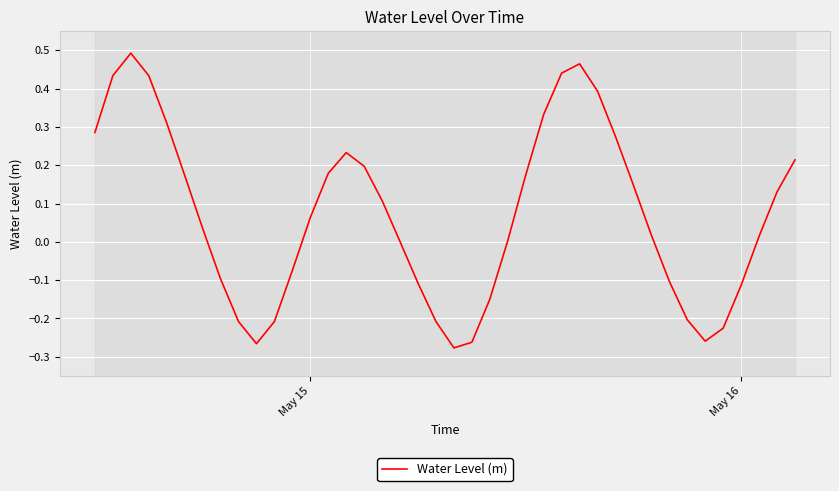

Reading right to left, list all the values displayed in this chart.

0.2	0.1	0.0	-0.1	-0.2	-0.3	-0.2	-0.1	0.0	0.1	0.3	0.4	0.5	0.4	0.3	0.2	0.0	-0.1	-0.3	-0.3	-0.2	-0.1	0.0	0.1	0.2	0.2	0.2	0.1	-0.1	-0.2	-0.3	-0.2	-0.1	0.0	0.2	0.3	0.4	0.5	0.4	0.3